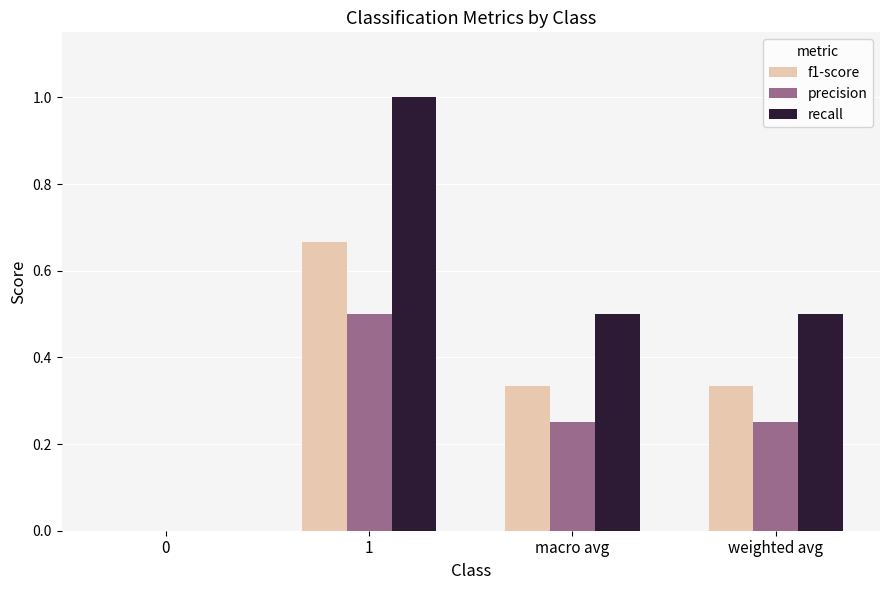

What is the total value across all series at macro avg?

1.1